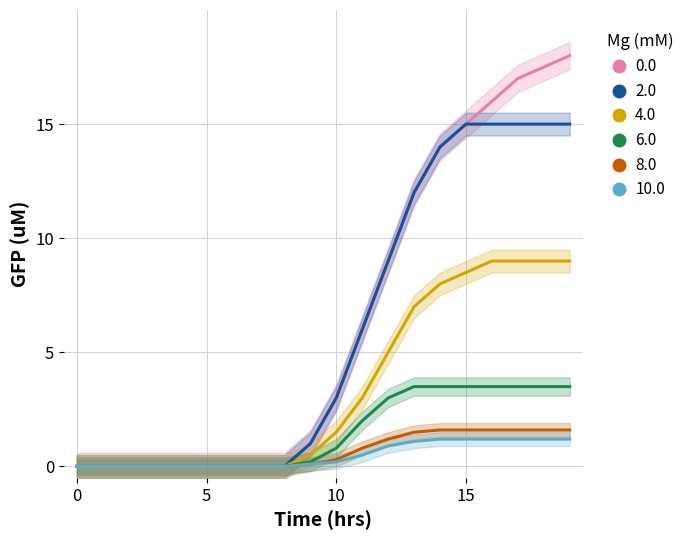

What is the highest value of the 4.0 series?

9.0